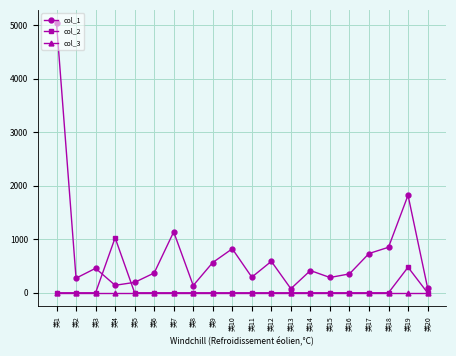

What is the sum of all col_2 values?

1506